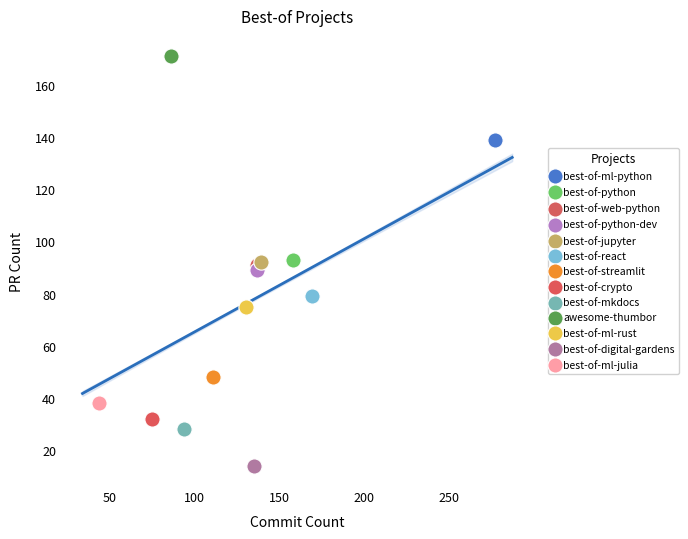

Which series contains the lowest Y value?

best-of-digital-gardens